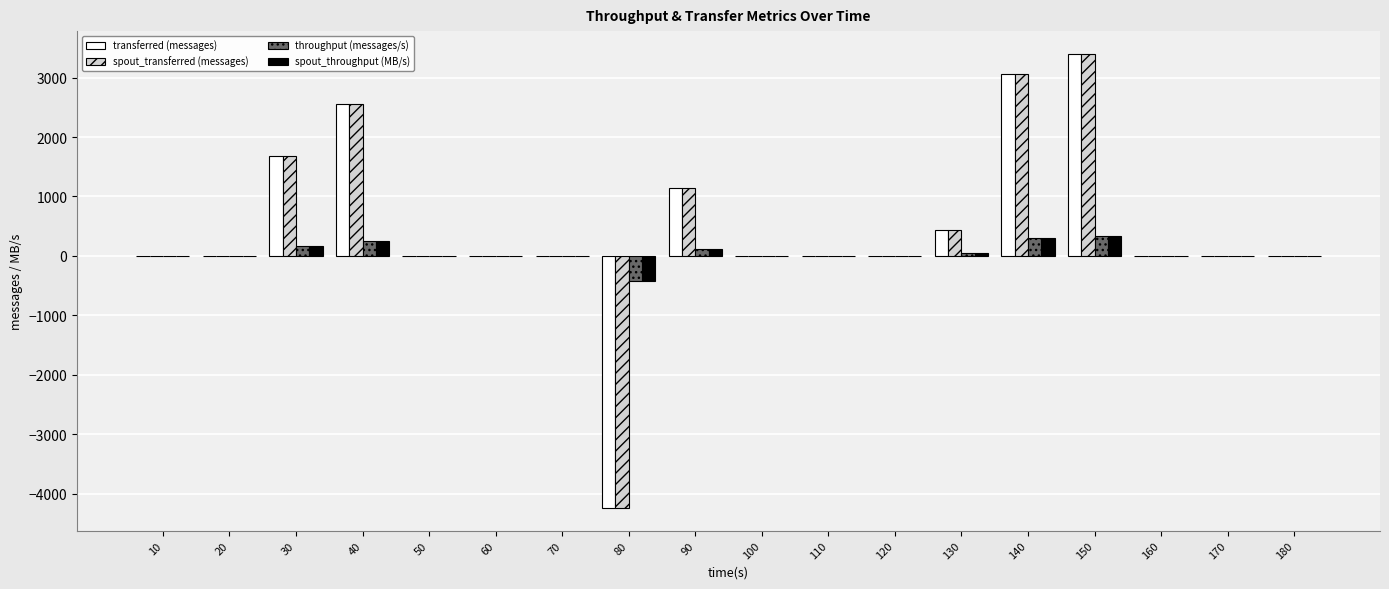

What is the maximum value for spout_transferred (messages)?

3400